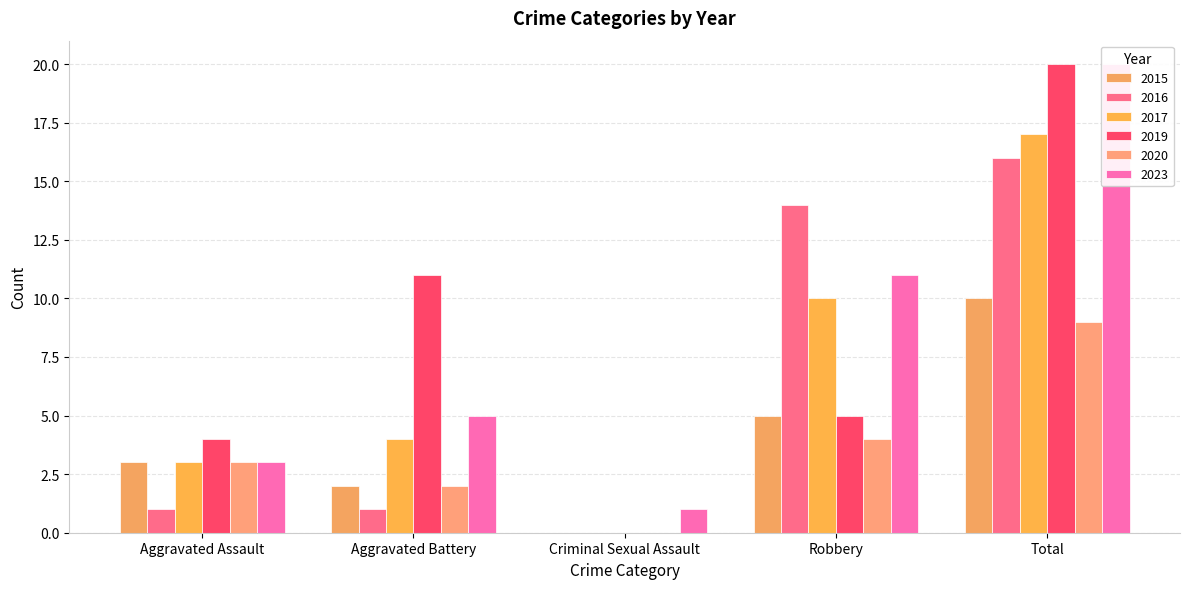

What is the value of the 2023 bar at the 1st from the left?

3